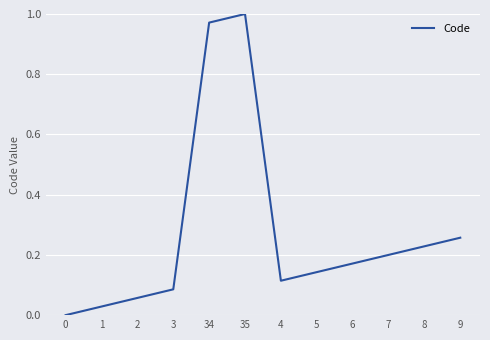

What position from the right is 7?

3